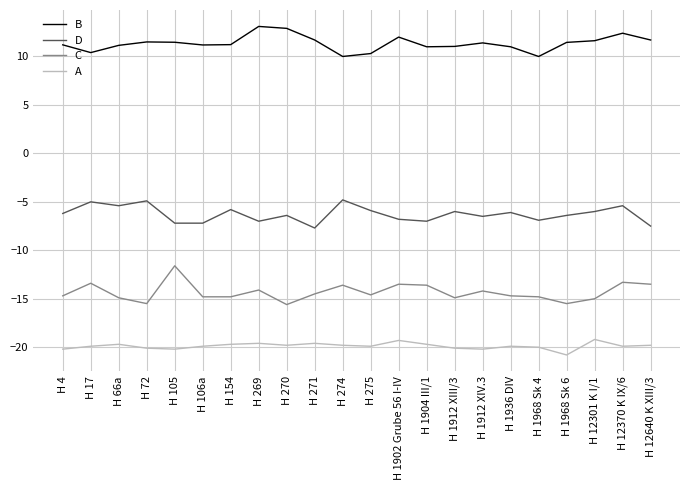

Rank the series by their maximum value, from highest to lowest.

B, D, C, A